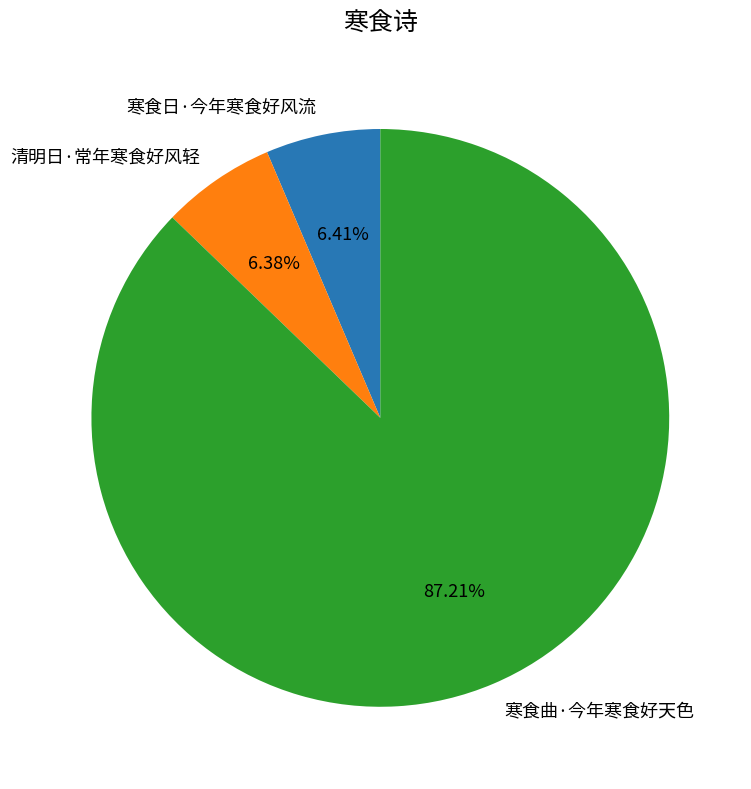

To the nearest percent, what percentage of the pie is 清明日·常年寒食好风轻?

6%